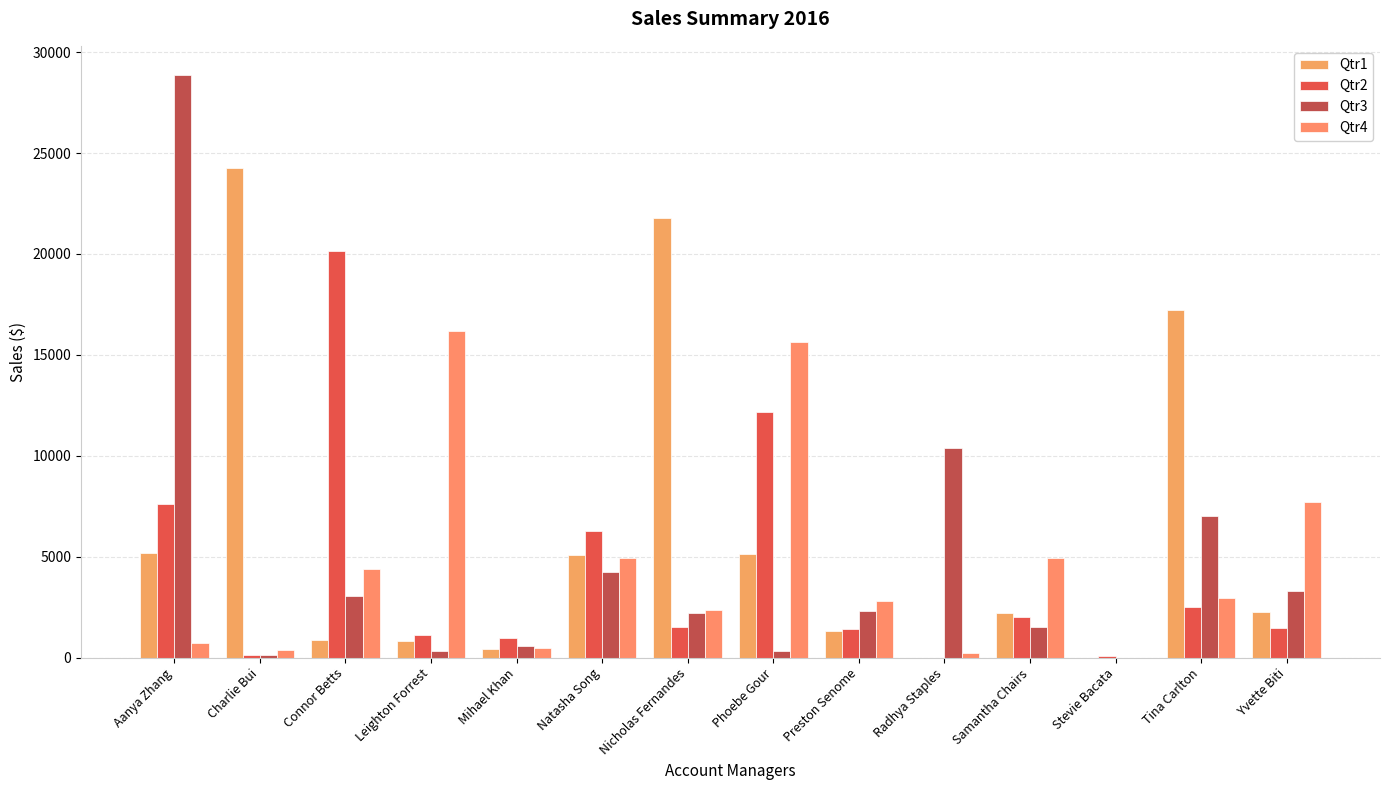

What is the difference between the maximum and minimum values in the Qtr1 series?

24271.3